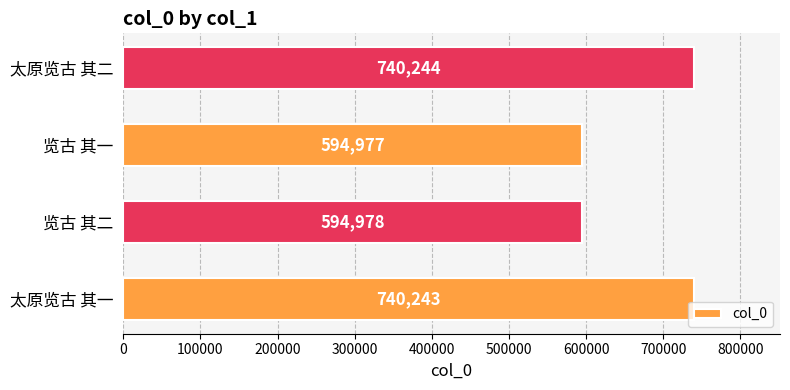

Which has a higher value, 太原览古 其二 or 览古 其二?

太原览古 其二